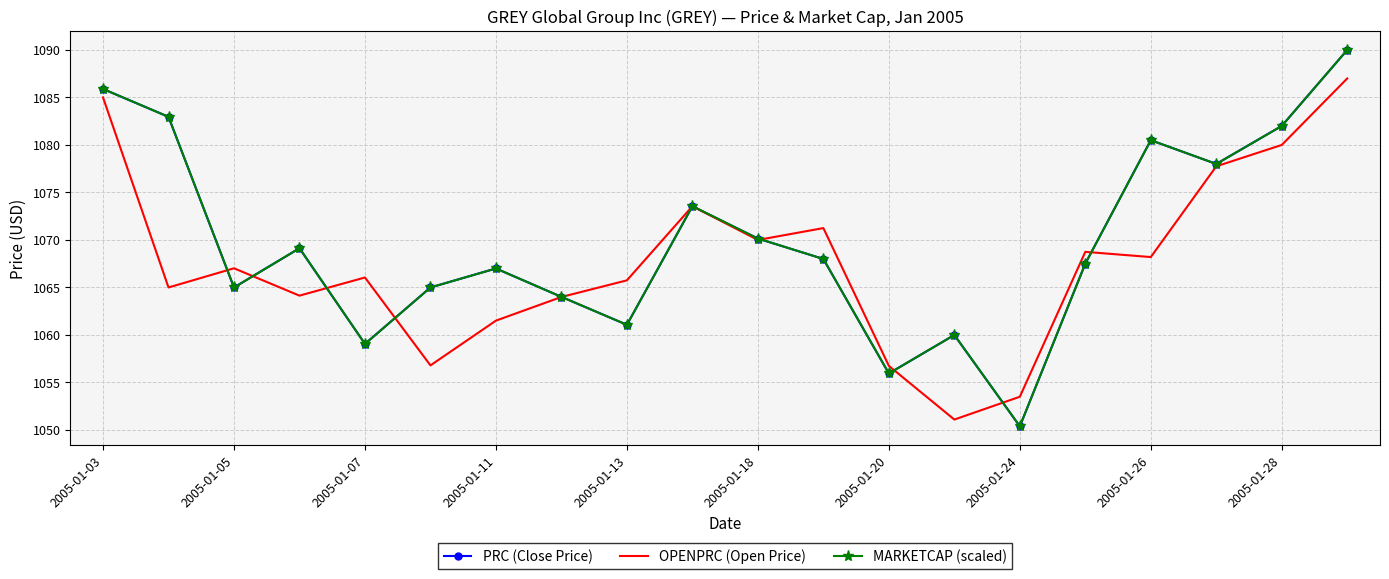

How many interior local valleys does the OPENPRC (Open Price) series have?

6